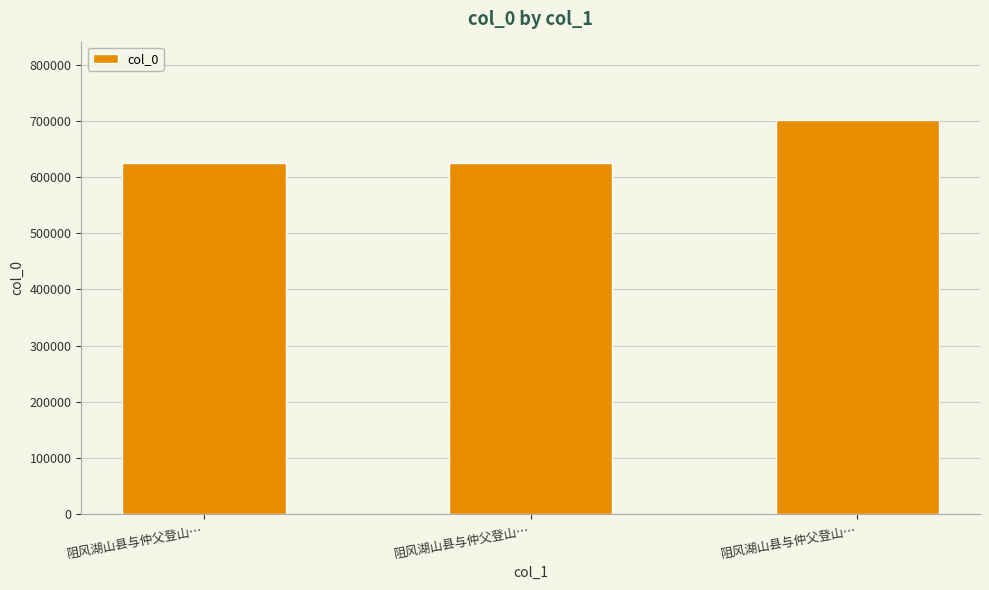

What is the ratio of the value at 阻风湖山县与仲父登山… to the value at 阻风湖山县与仲父登山…?

0.9